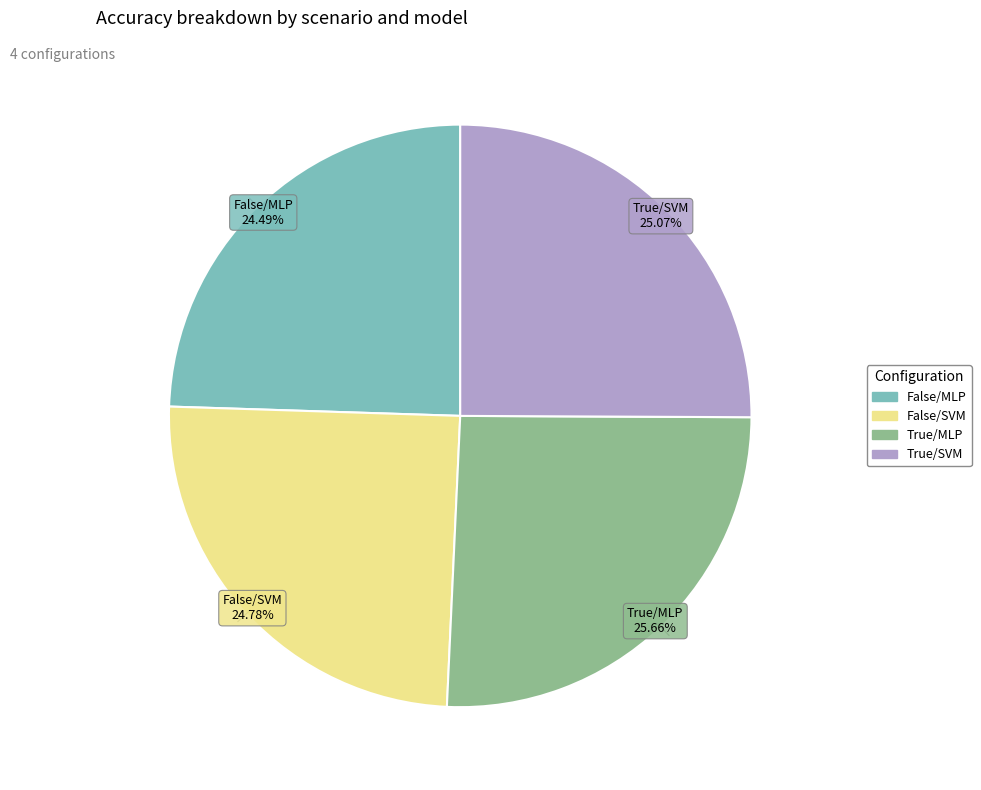

Which category has the biggest portion of the pie?

True/MLP